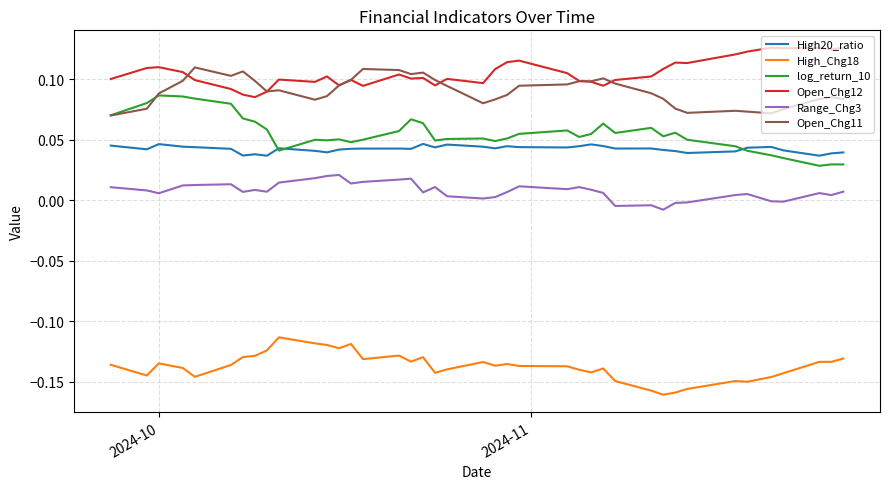

Which series has the largest total across all categories?

Open_Chg12